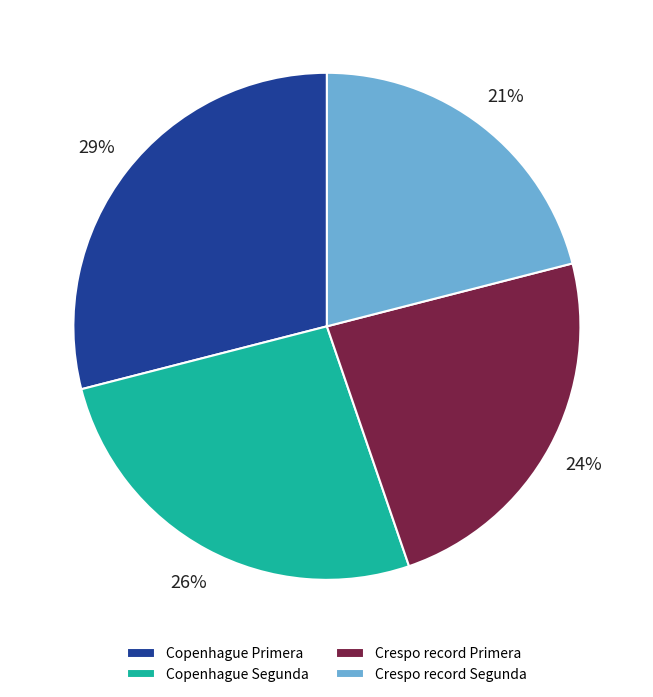

What percentage is the Crespo record Segunda slice, to the nearest percent?

21%